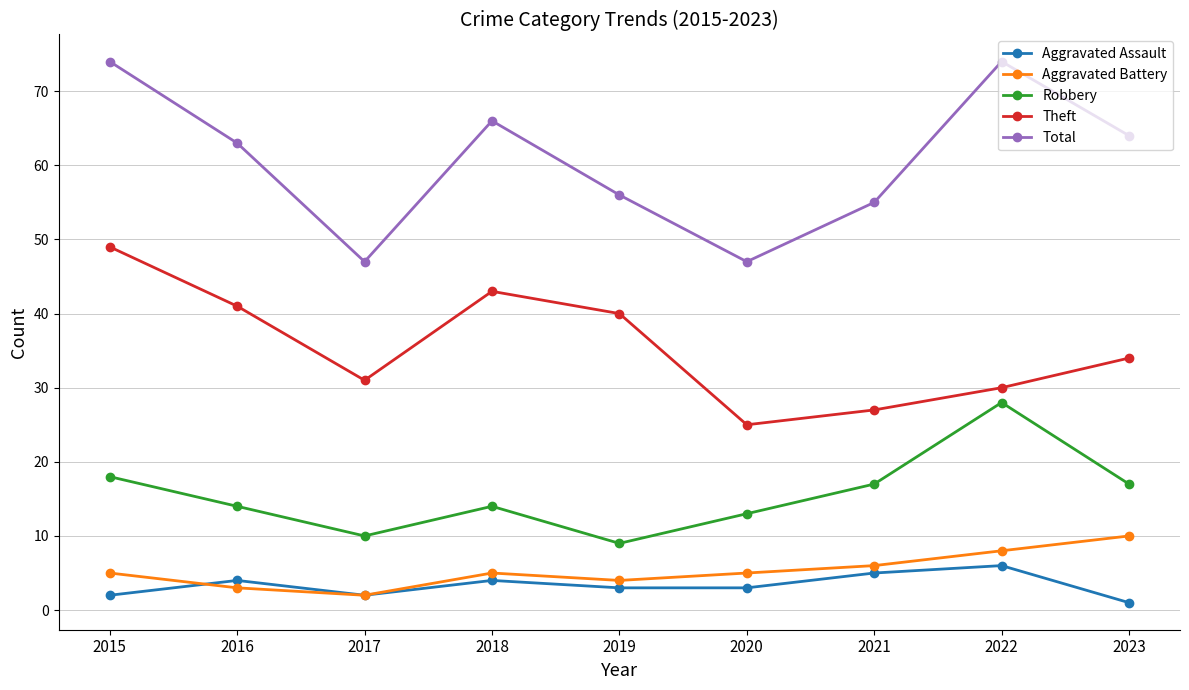

True or false: Theft has more than 0 interior local peaks.

True